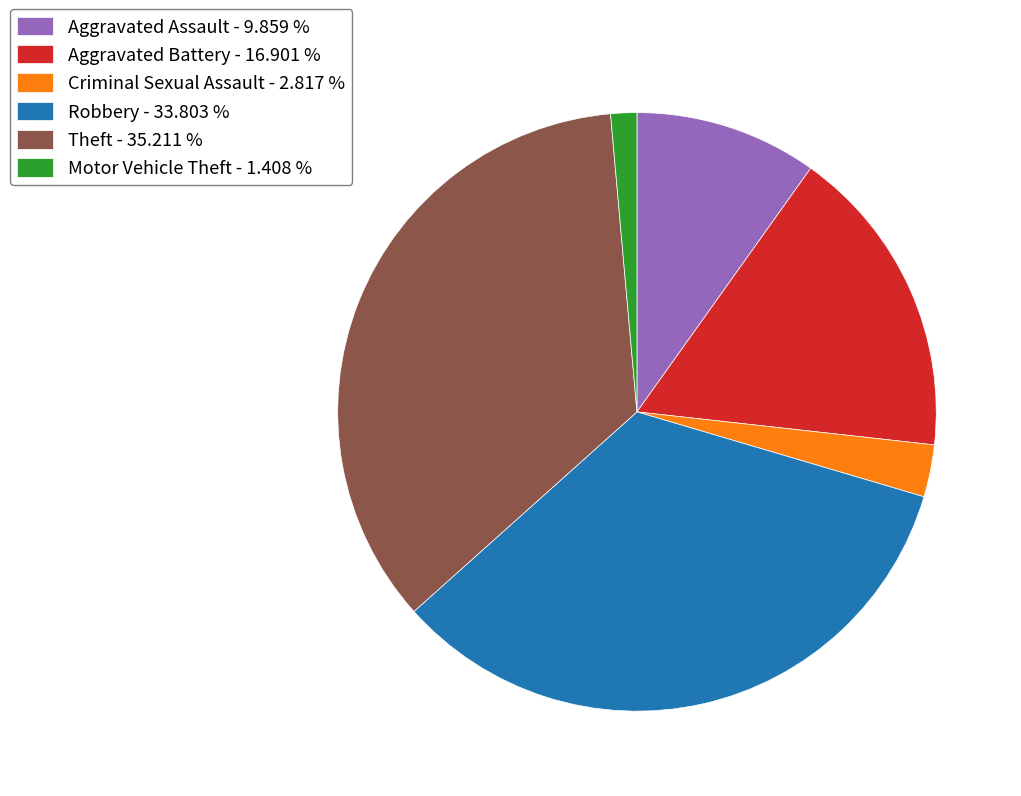

Is the sum of Theft - 35.211 % and Motor Vehicle Theft - 1.408 % greater than half?

No